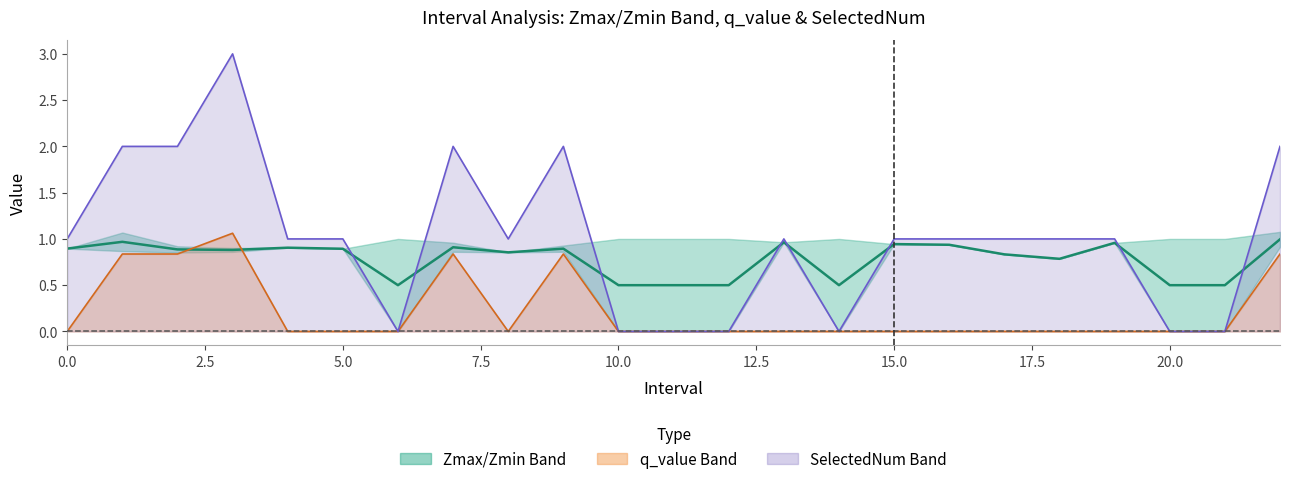

What is the label of the 4th point from the left?

7.5